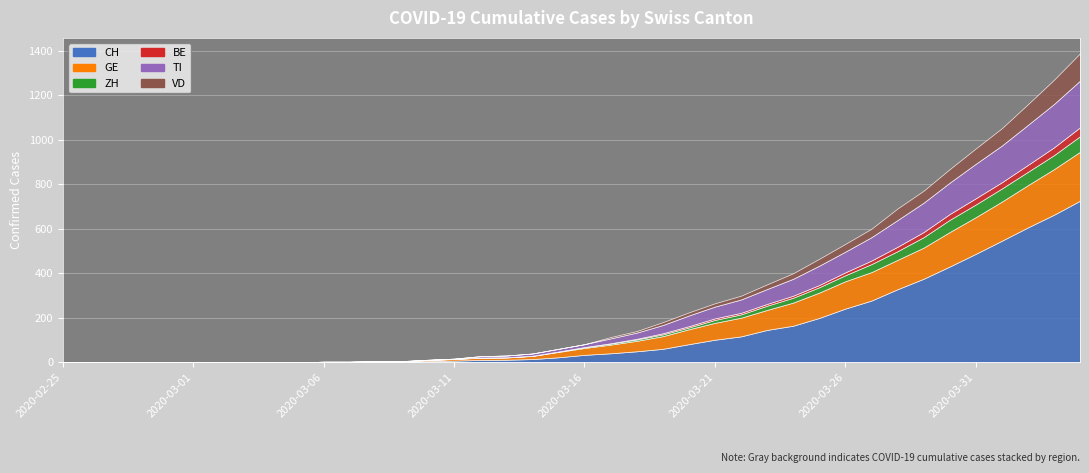

At which category is the sum across all series the highest?

2020-04-04